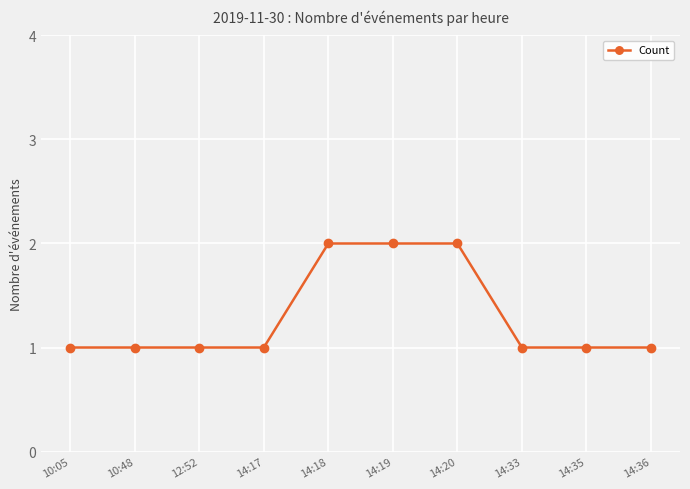

What is the label of the 1st point from the left?

10:05